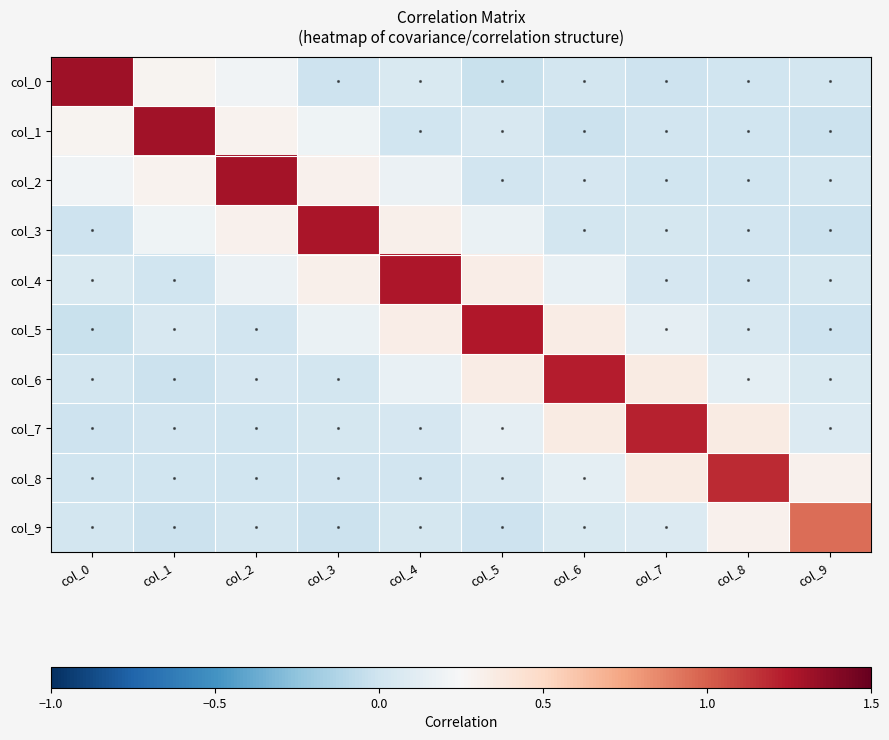

Count the number of categories in the chart.

10